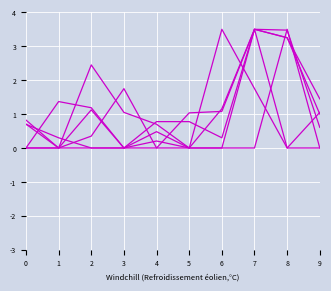

How many lines are shown in the chart?

6